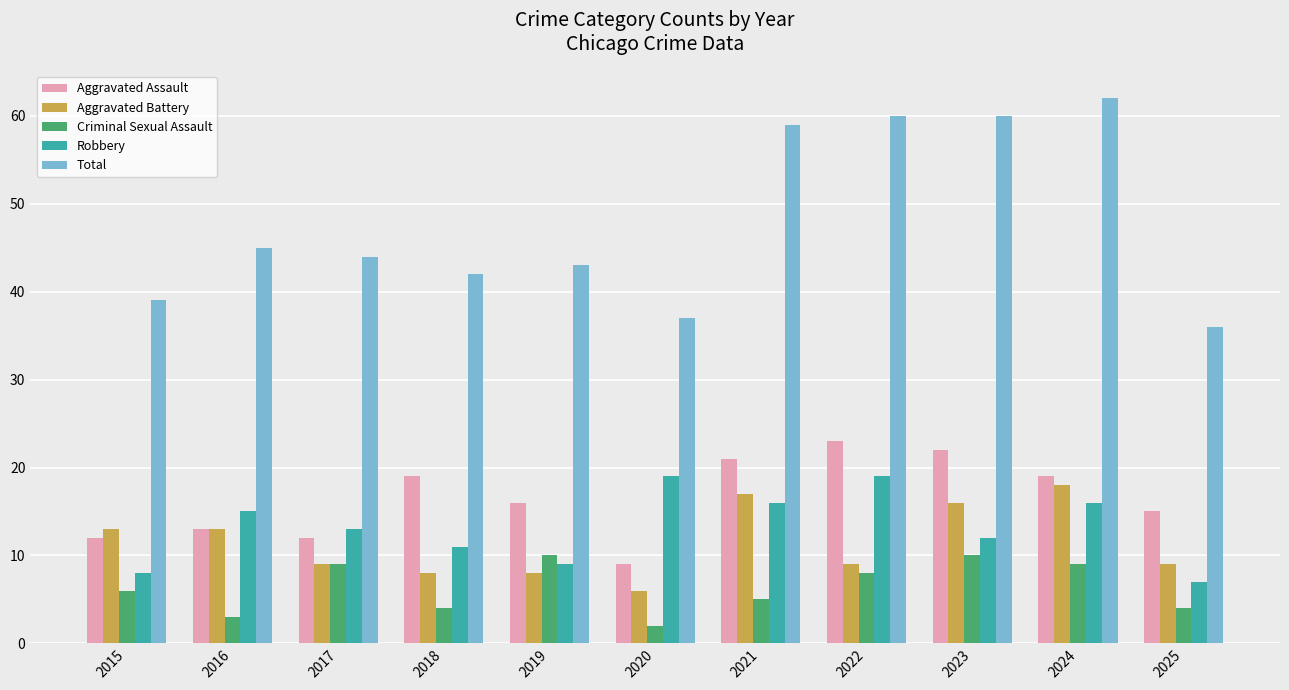

How many bars are there in total?

55